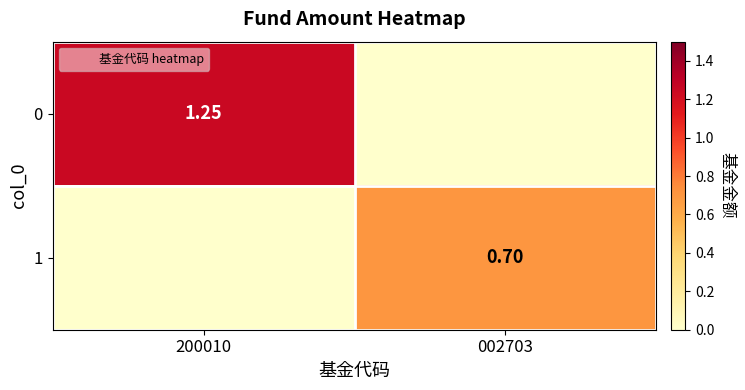

What is the difference between the maximum and minimum values in the 1 series?

0.7